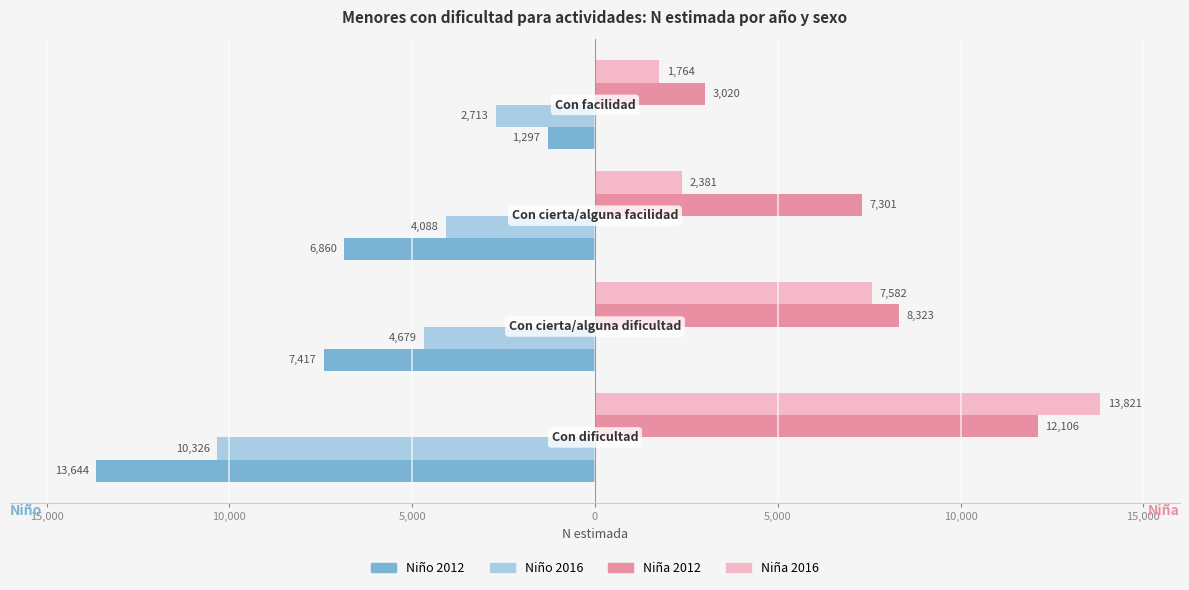

What is the minimum value shown in the chart?

-13644